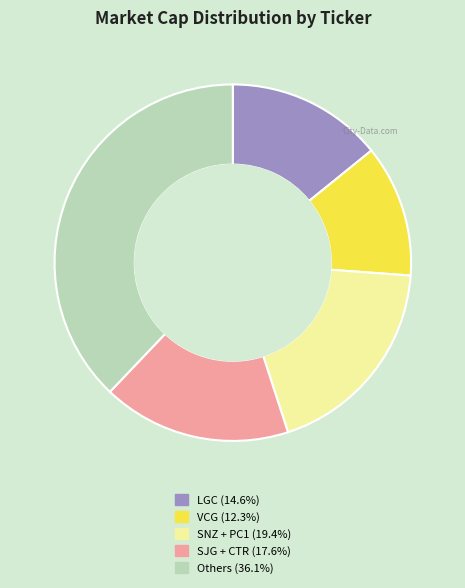

How many segments does this pie chart have?

5